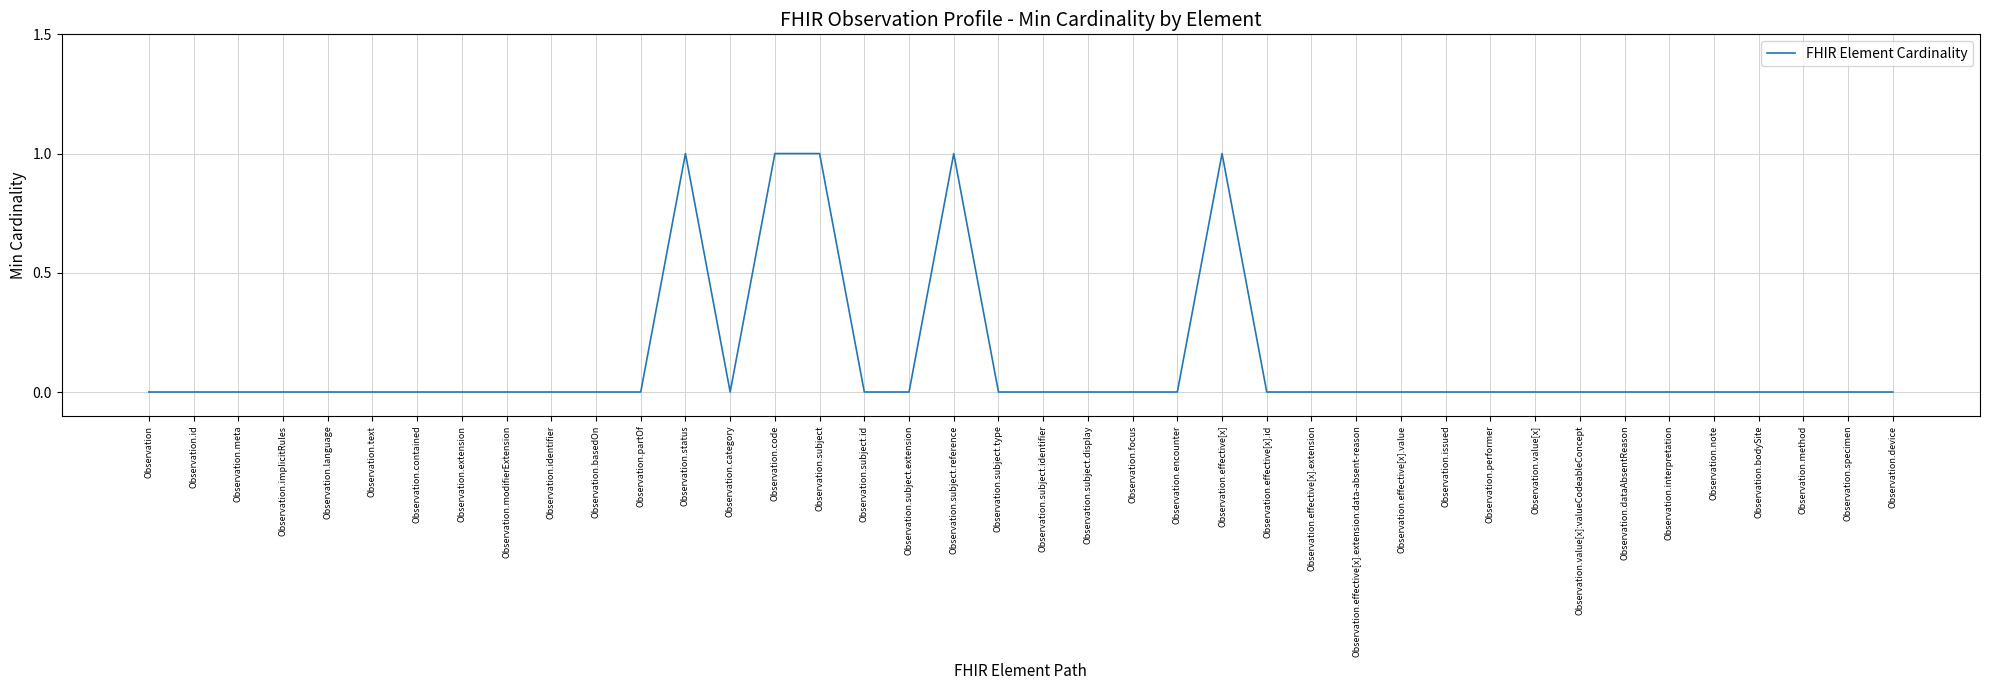

What is the maximum value shown in the chart?

1